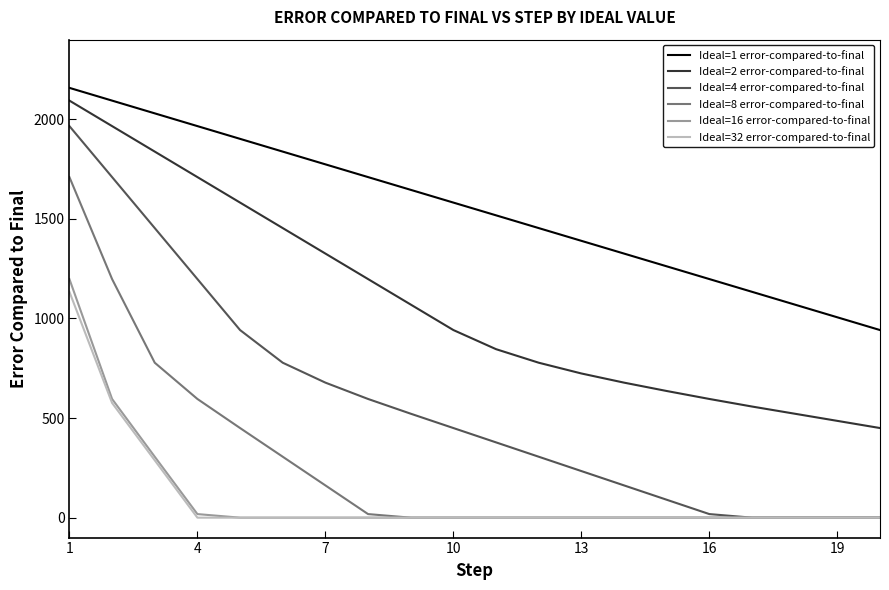

What is the difference between the second highest and minimum values in the Ideal=16 error-compared-to-final series?

596